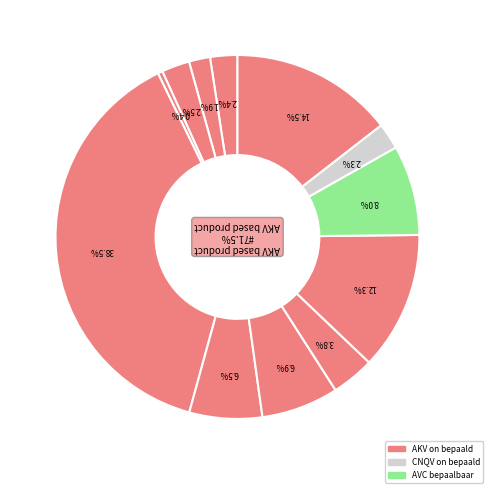

Does Maleic acid account for over 50% of the chart?

No